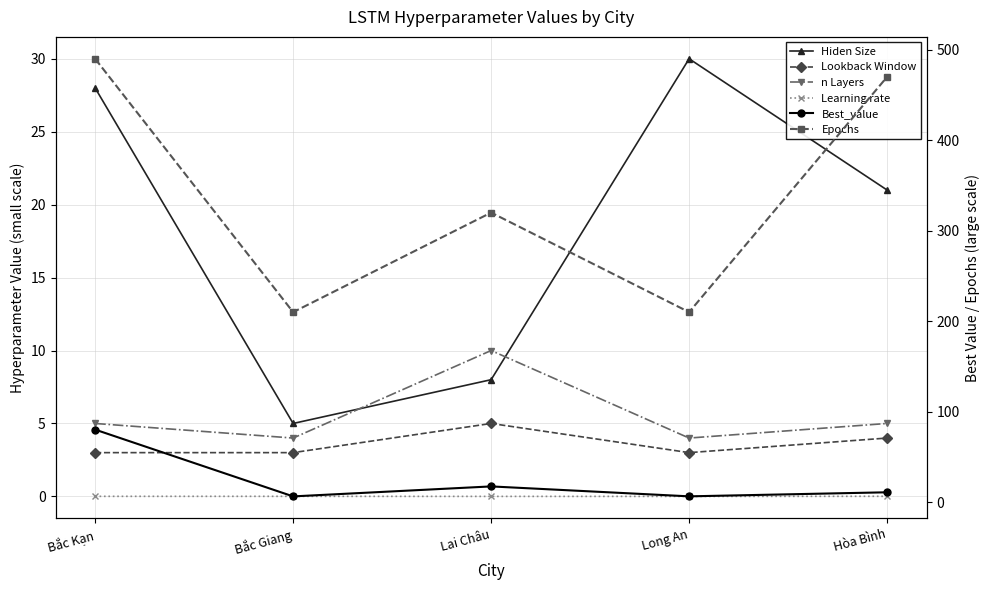

Which series has the widest spread of values?

Epochs